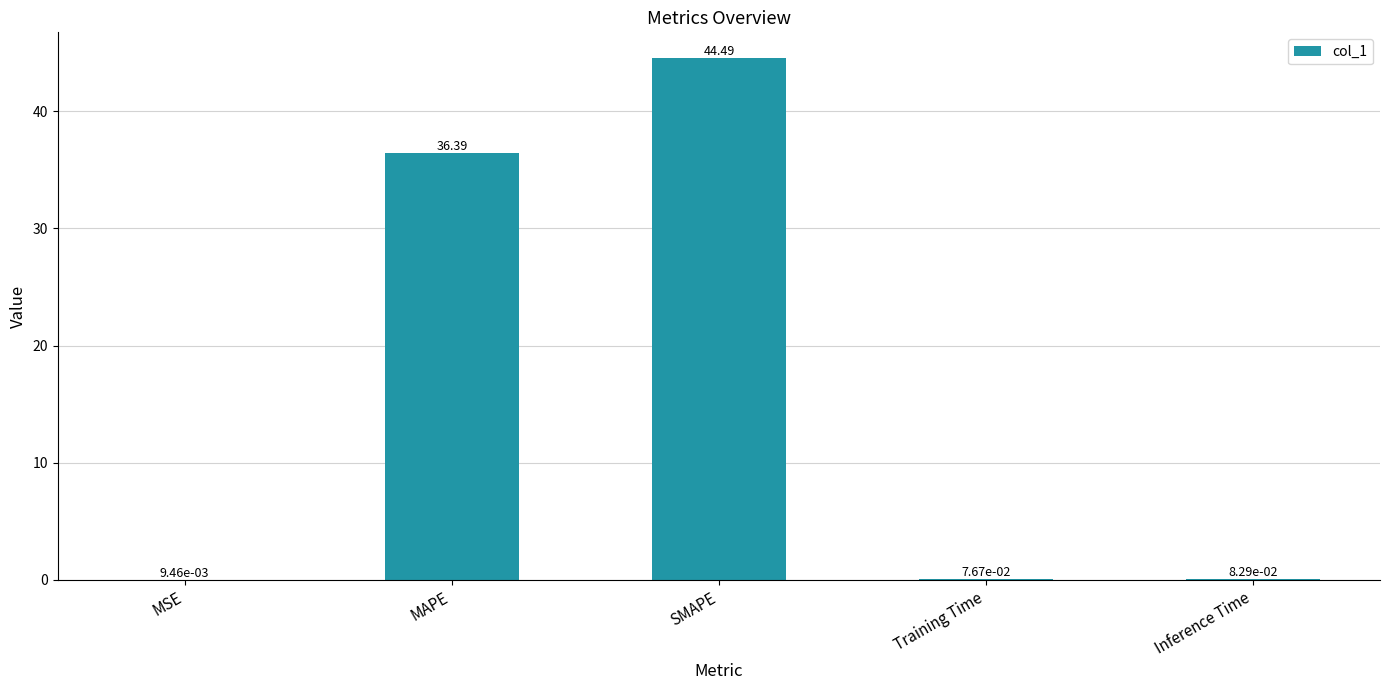

At which label is the value closest to 22?

MAPE